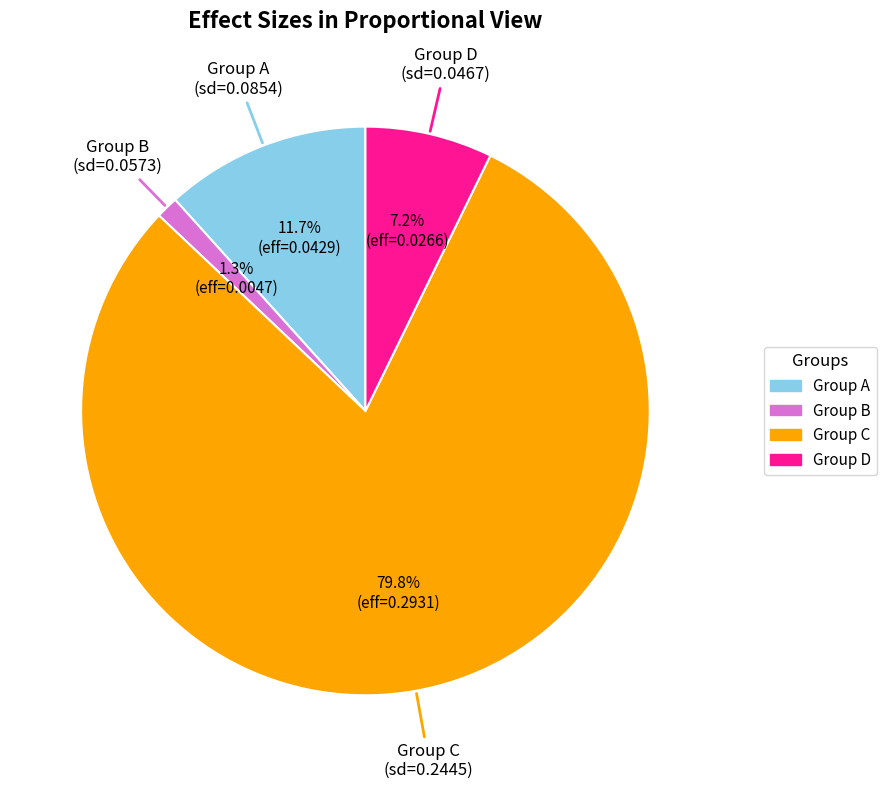

Is there a majority slice in this chart?

Yes